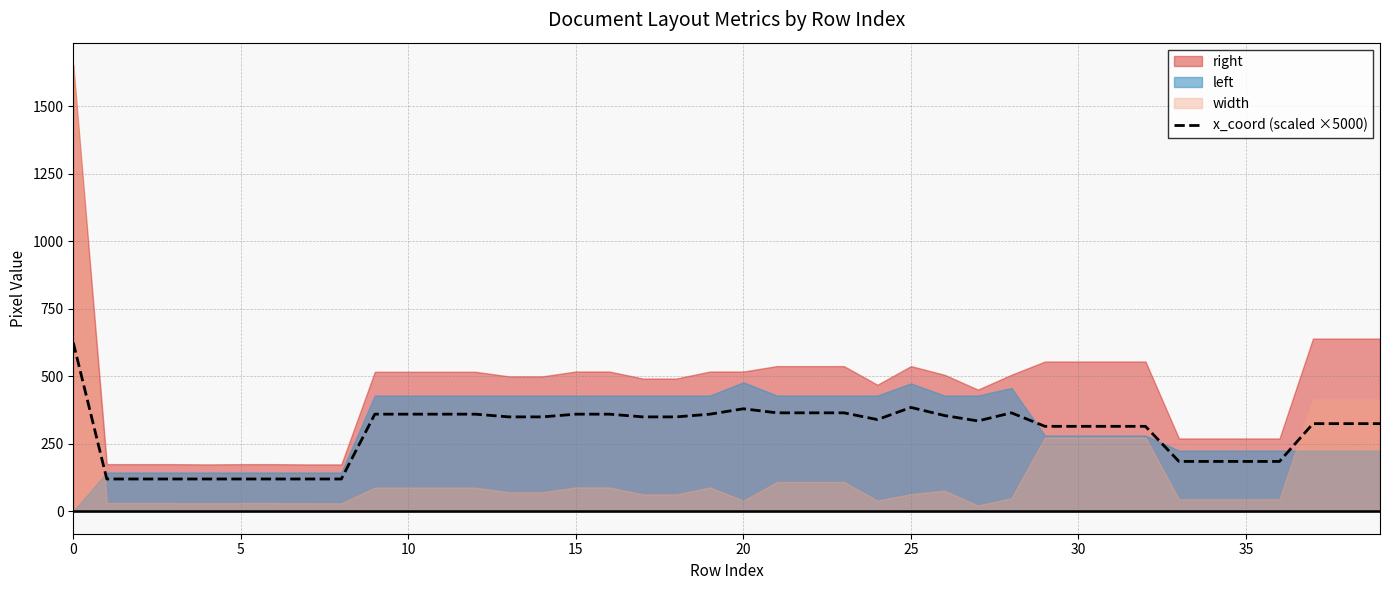

At which category does the data reach its first local peak?

20